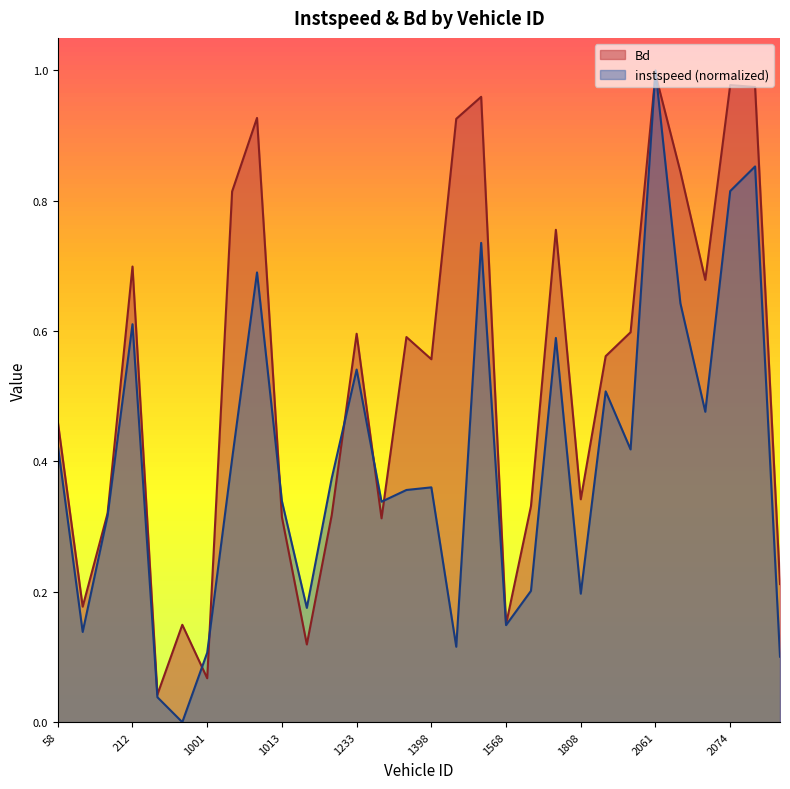

At which category is the sum across all series the highest?

2061